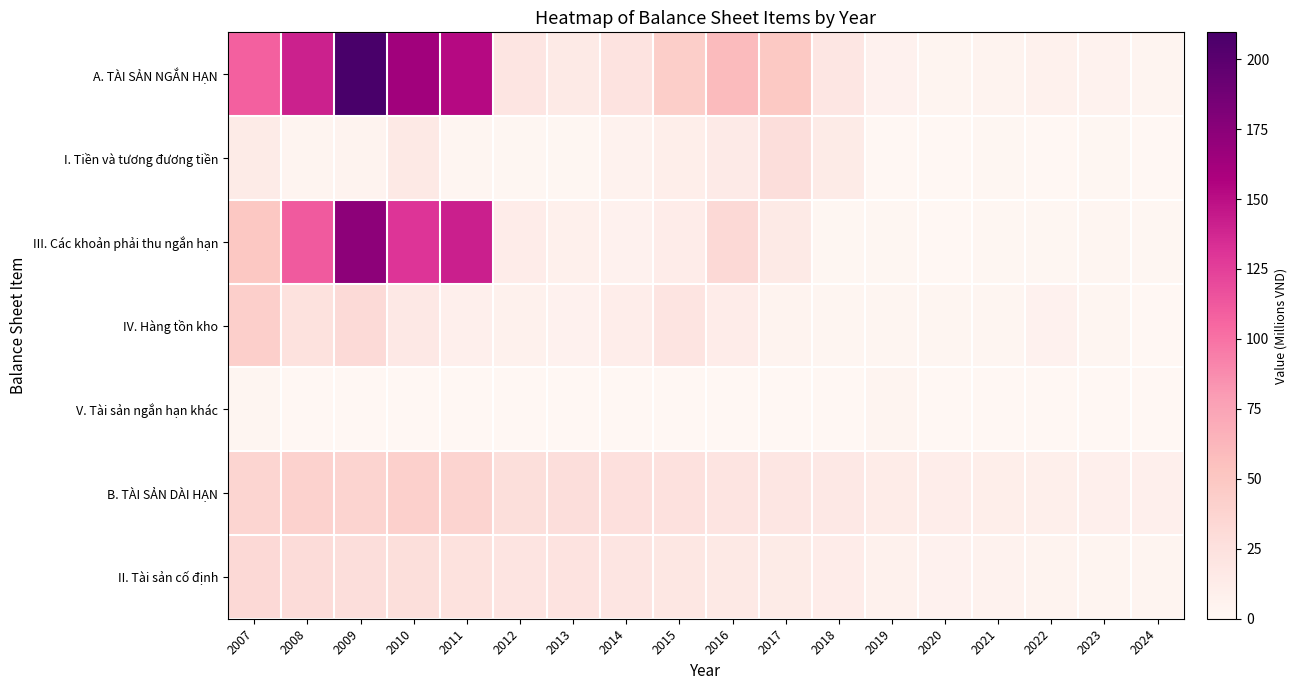

Reading left to right, list all the values displayed in this chart.

A. TÀI SẢN NGẮN HẠN: 2007=108.3	2008=140.2	2009=209.6	2010=163.4	2011=152.5	2012=19.9	2013=15.5	2014=22.8	2015=43.4	2016=59.0	2017=48.8	2018=19.5	2019=6.3	2020=4.1	2021=4.7	2022=7.3	2023=5.4	2024=2.8
I. Tiền và tương đương tiền: 2007=13.9	2008=3.8	2009=4.7	2010=16.1	2011=2.0	2012=1.2	2013=1.4	2014=5.3	2015=10.1	2016=14.3	2017=28.3	2018=13.2	2019=0.5	2020=0.7	2021=1.0	2022=0.2	2023=1.6	2024=0.7
III. Các khoản phải thu ngắn hạn: 2007=49.9	2008=111.9	2009=173.5	2010=130.4	2011=141.6	2012=11.9	2013=7.7	2014=6.0	2015=11.6	2016=32.7	2017=15.4	2018=1.0	2019=1.2	2020=0.8	2021=1.3	2022=0.9	2023=2.0	2024=0.9
IV. Hàng tồn kho: 2007=42.2	2008=24.3	2009=31.1	2010=16.7	2011=8.5	2012=6.7	2013=6.4	2014=11.5	2015=21.4	2016=11.7	2017=4.6	2018=1.9	2019=1.9	2020=2.4	2021=2.4	2022=5.8	2023=1.8	2024=0.6
V. Tài sản ngắn hạn khác: 2007=2.3	2008=0.1	2009=0.3	2010=0.3	2011=0.3	2012=0.1	2013=0.0	2014=0.1	2015=0.3	2016=0.3	2017=0.5	2018=0.1	2019=2.7	2020=0.1	2021=0.0	2022=0.0	2023=0.0	2024=0.6
B. TÀI SẢN DÀI HẠN: 2007=36.4	2008=39.7	2009=37.9	2010=41.2	2011=38.3	2012=27.3	2013=28.1	2014=25.6	2015=25.0	2016=22.0	2017=19.1	2018=16.6	2019=12.4	2020=11.1	2021=10.1	2022=9.6	2023=8.9	2024=8.2
II. Tài sản cố định: 2007=32.0	2008=29.9	2009=28.1	2010=27.4	2011=24.3	2012=21.2	2013=22.5	2014=20.1	2015=18.5	2016=16.3	2017=13.7	2018=11.5	2019=7.2	2020=6.0	2021=5.1	2022=4.5	2023=3.8	2024=3.3